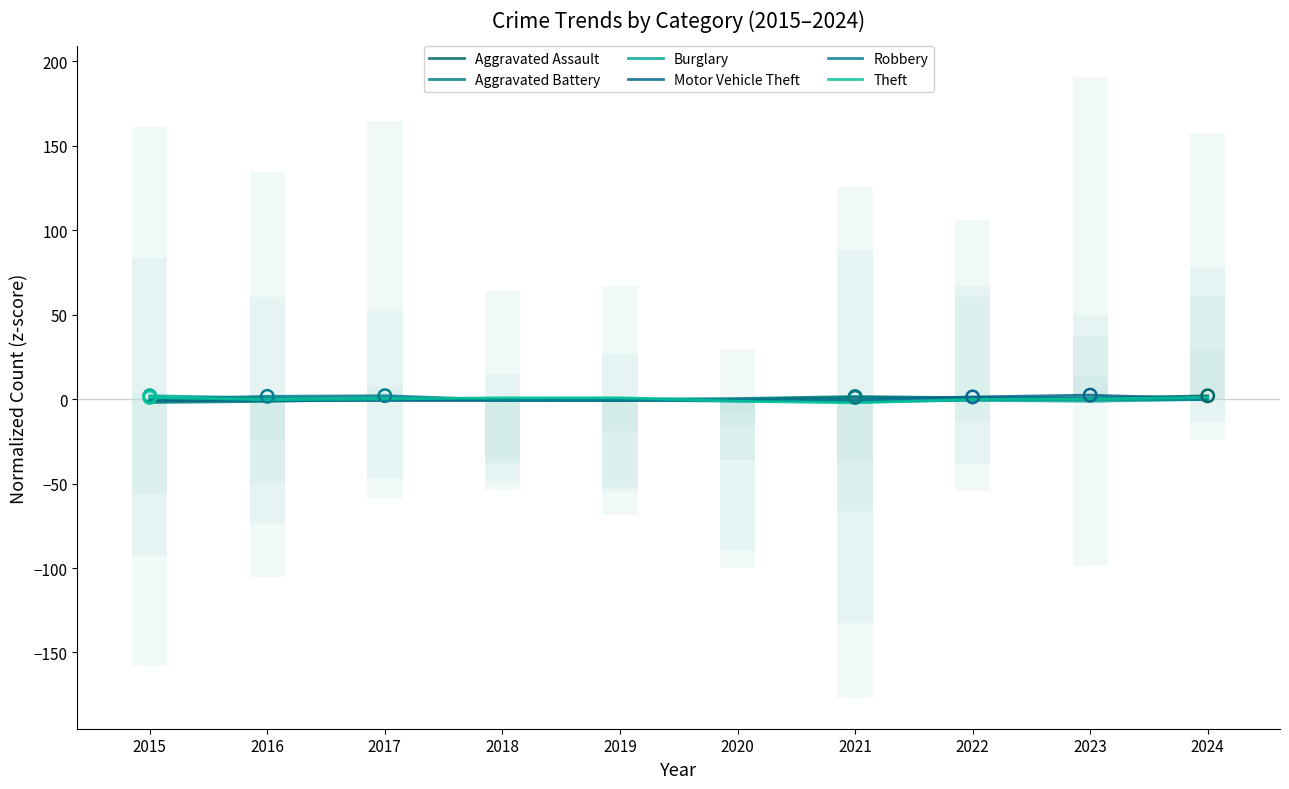

At which category is the sum across all series the highest?

2024